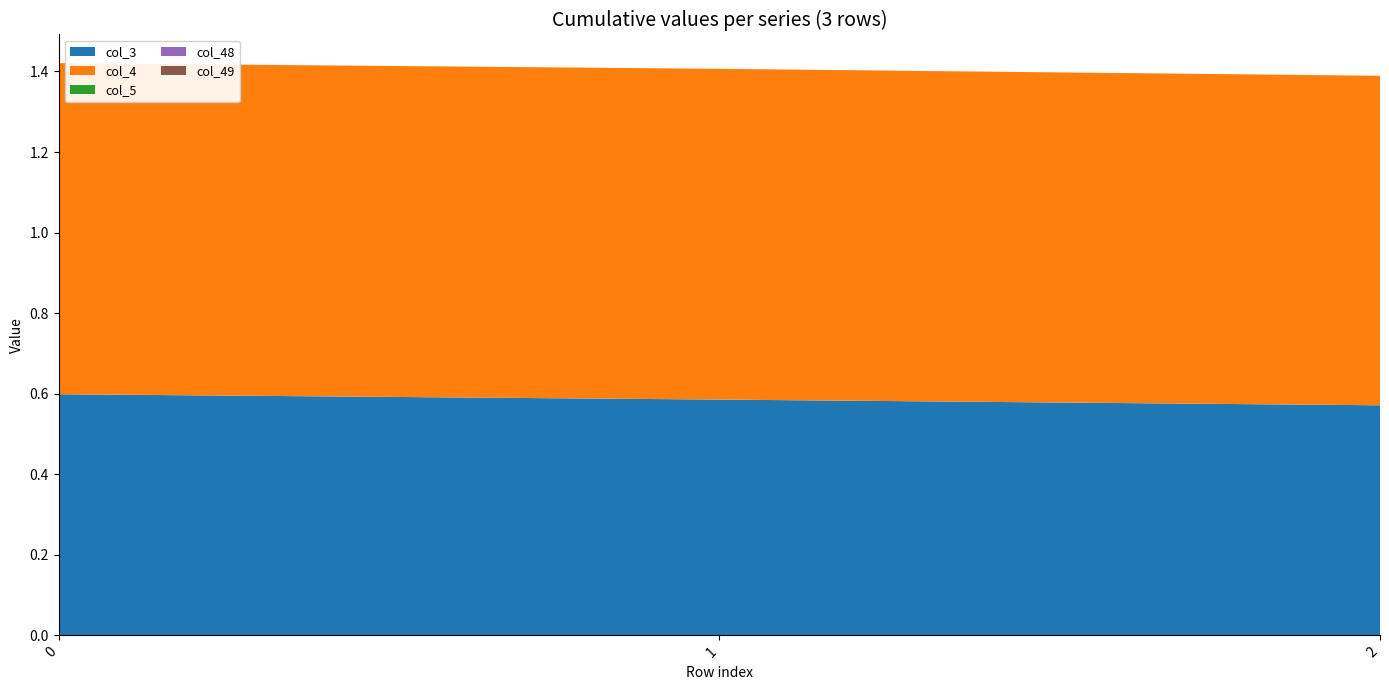

Reading left to right, list all the values displayed in this chart.

col_3: 0=0.6	1=0.6	2=0.6
col_4: 0=0.8	1=0.8	2=0.8
col_5: 0=0.0	1=0.0	2=0.0
col_48: 0=0.0	1=0.0	2=0.0
col_49: 0=0.0	1=0.0	2=0.0